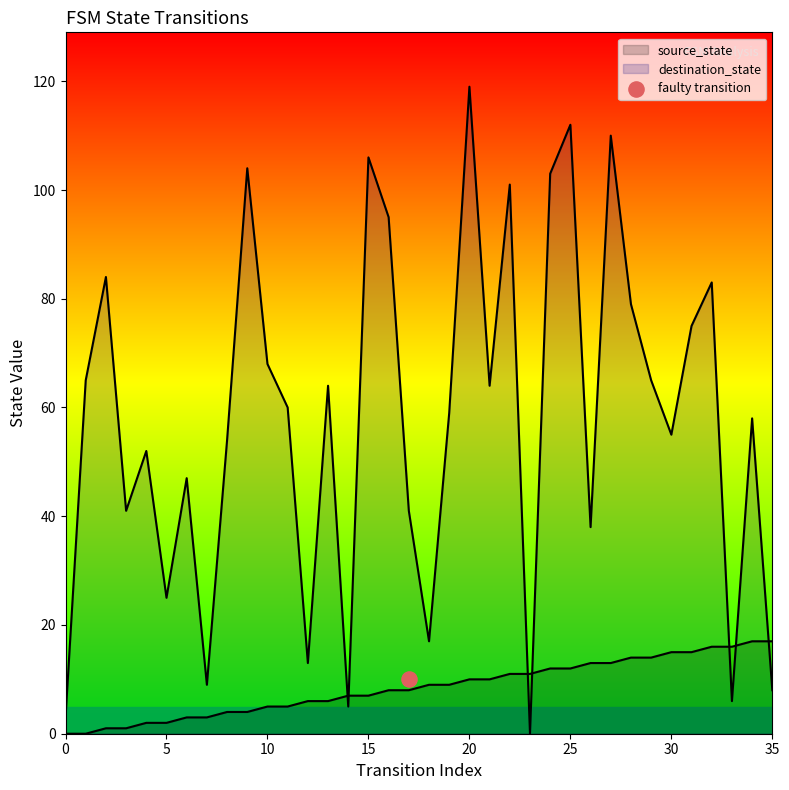

At which category is the sum across all series the highest?

20